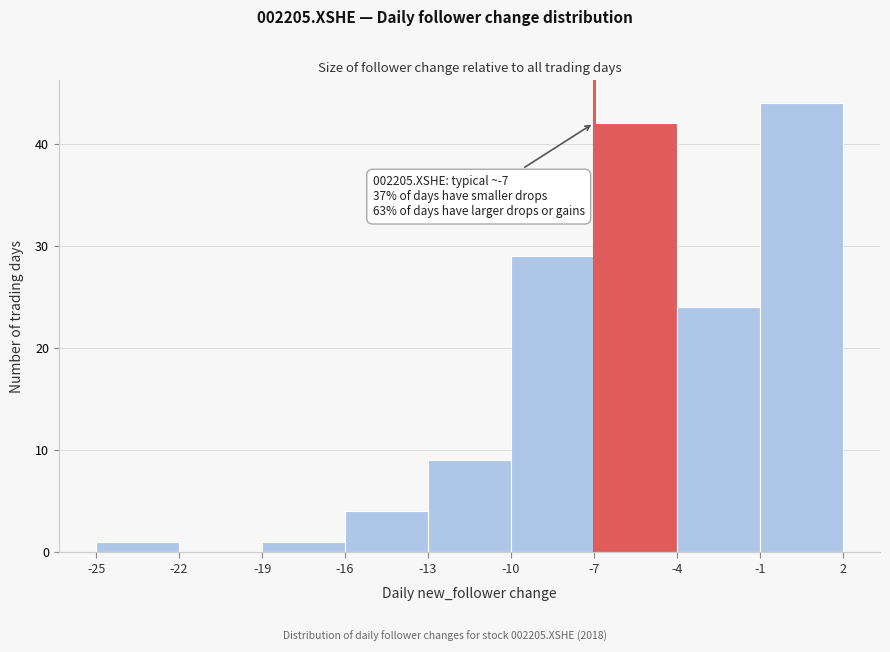

Which range on the x-axis has the tallest bar?

-1 to 2